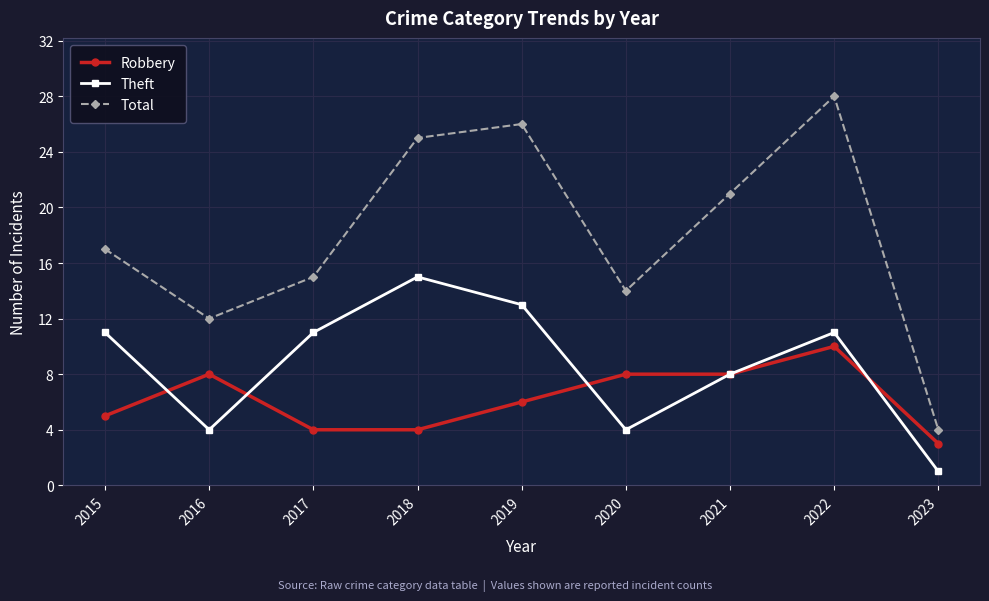

Is it true that Robbery equals 8 at 2020?

True